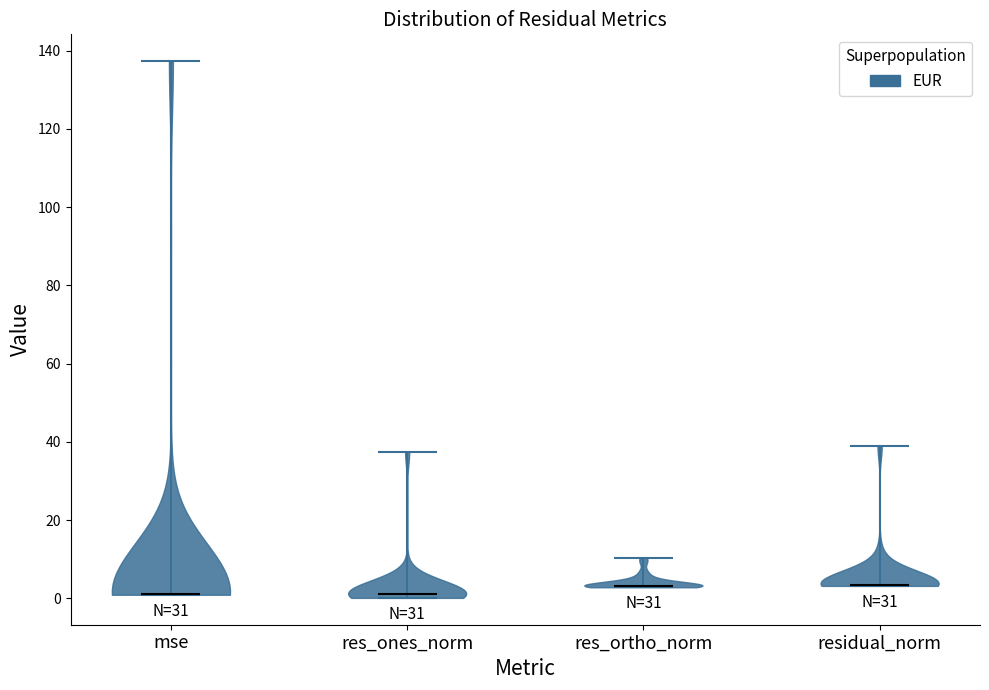

What is the lowest point the violin for res_ortho_norm reaches on the y-axis? The values are not printed on the chart, so give them approximately, as read against the axis.

2